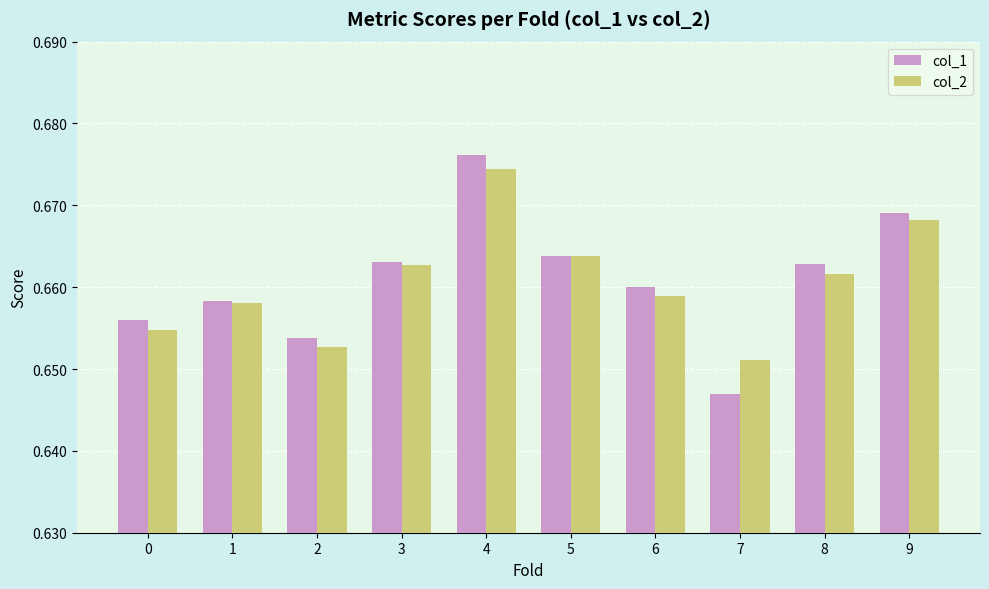

Which category has the lowest value across all series?

7